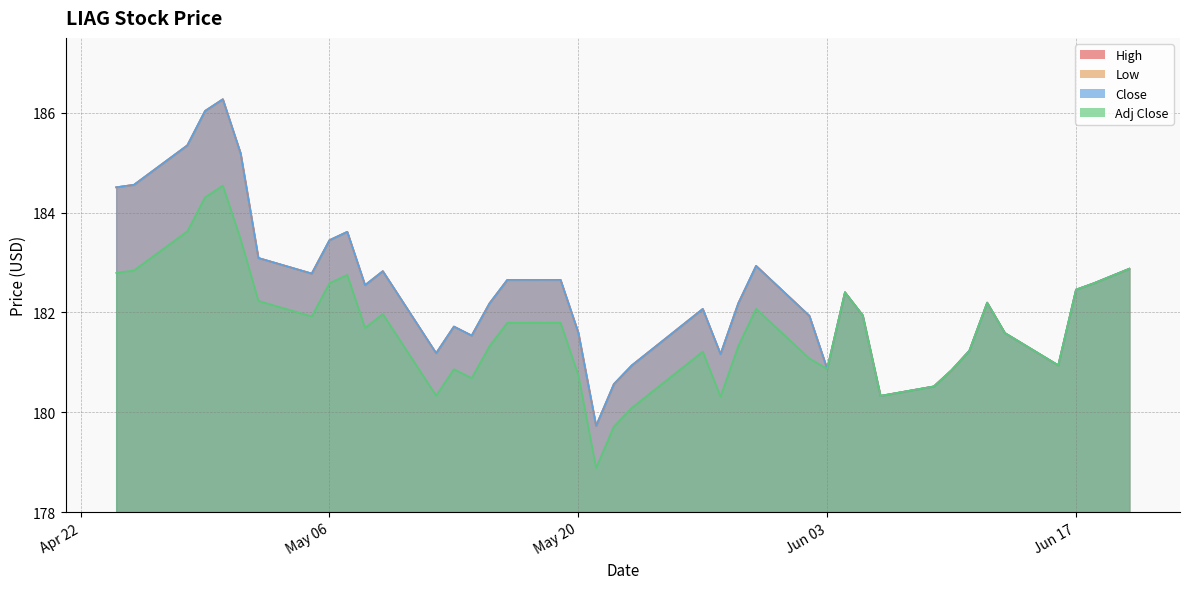

Is the value of Close at 2025-04-29 greater than the value of Low at 2025-05-12?

Yes